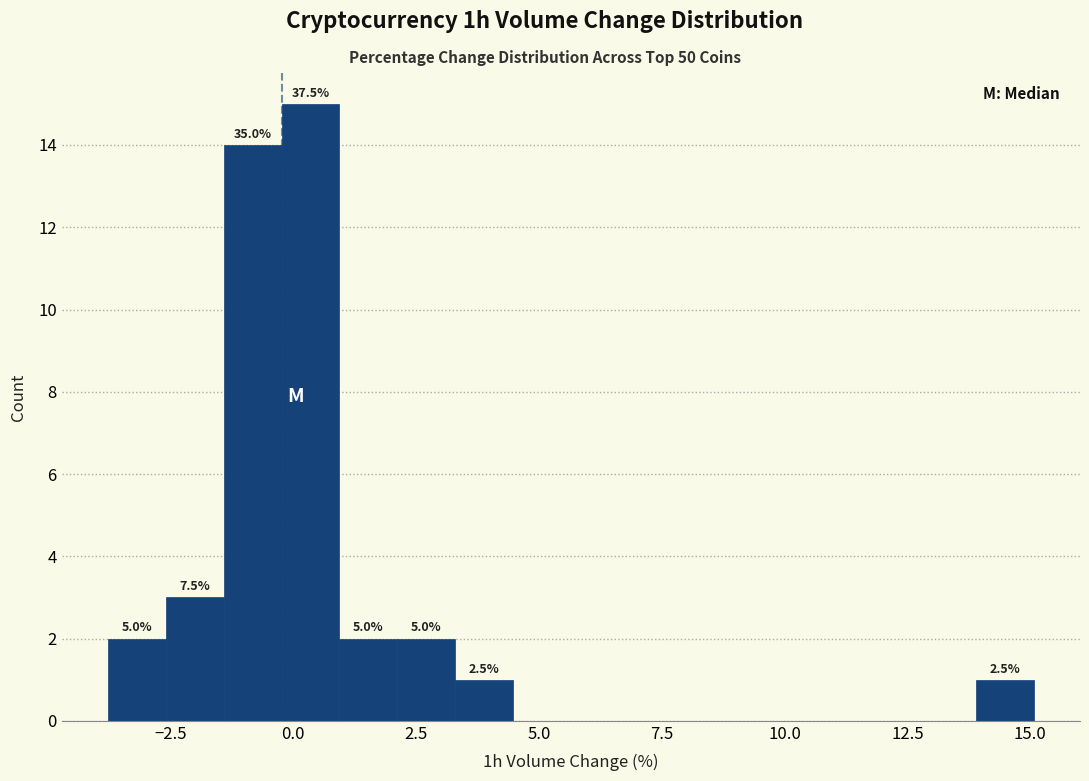

Read against the x-axis, roughly where is the centre of the tallest bar?

0.5